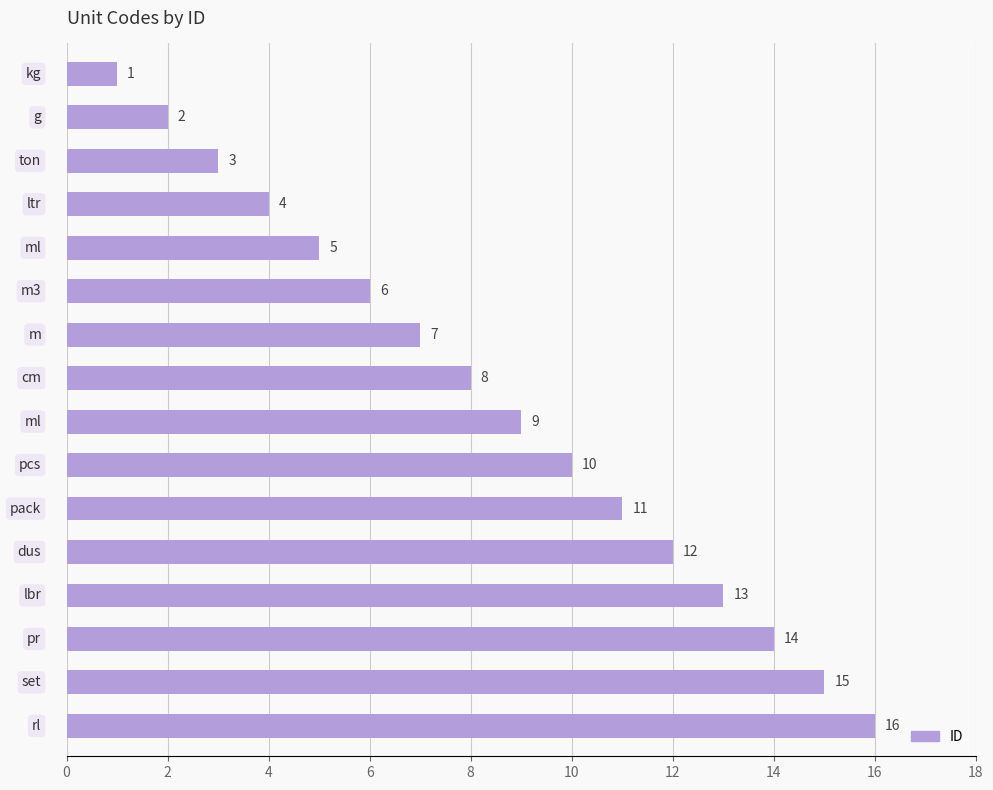

What is the difference between the second highest and second lowest values?

13